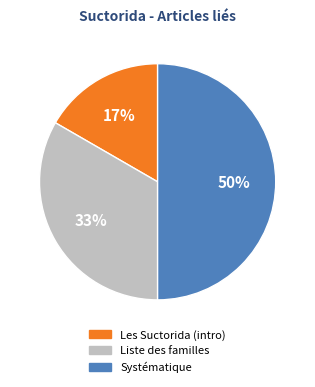

How many slices are in this pie chart?

3